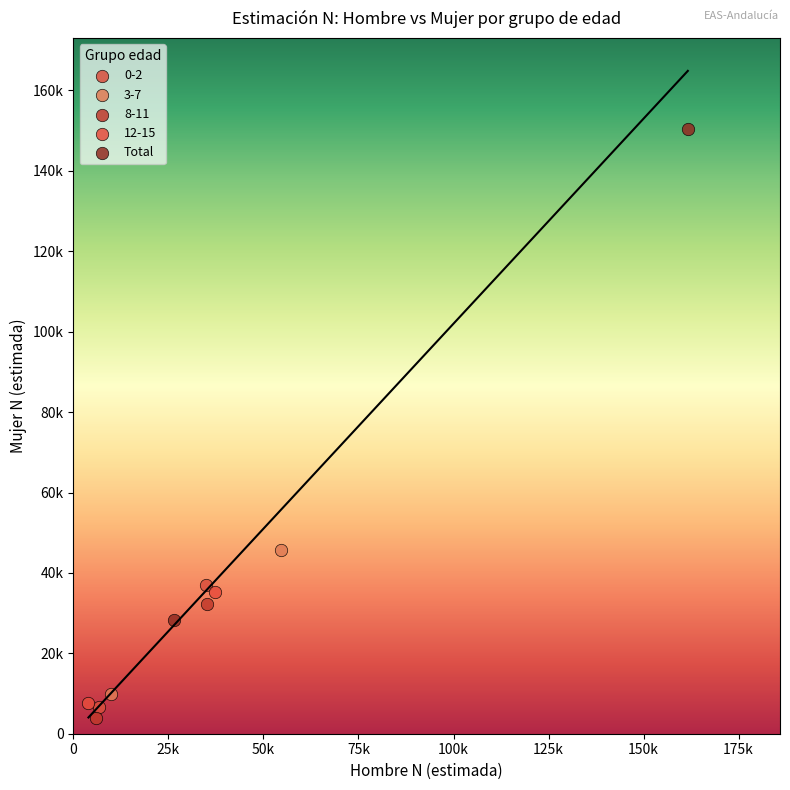

Which series has the largest Y range (max minus min)?

Total